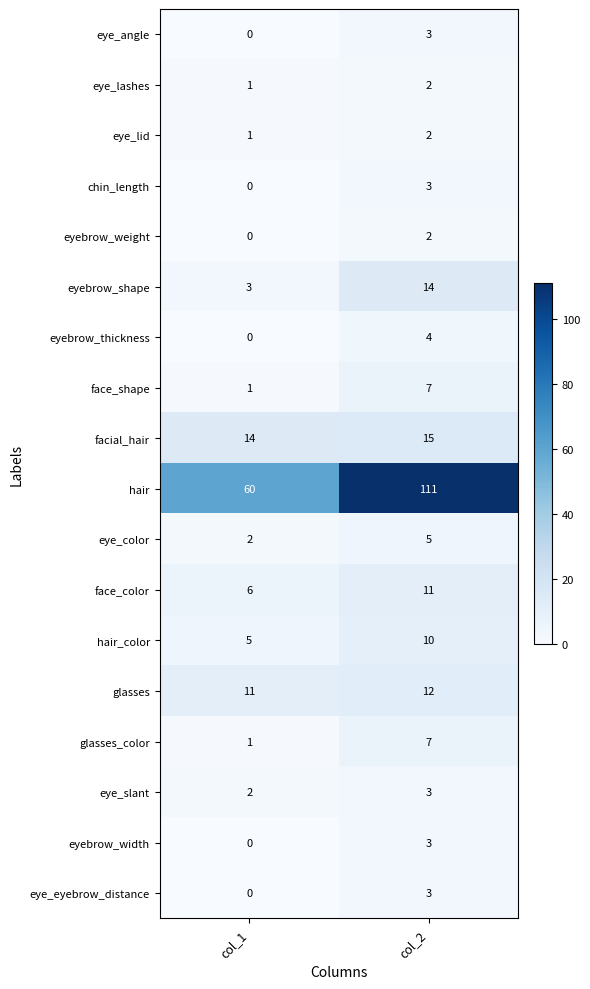

Is it true that face_color equals 6 at col_1?

True